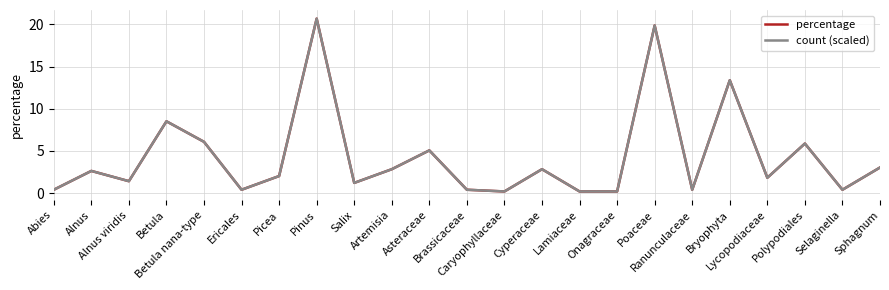

What is the average value of the count (scaled) series?

4.3